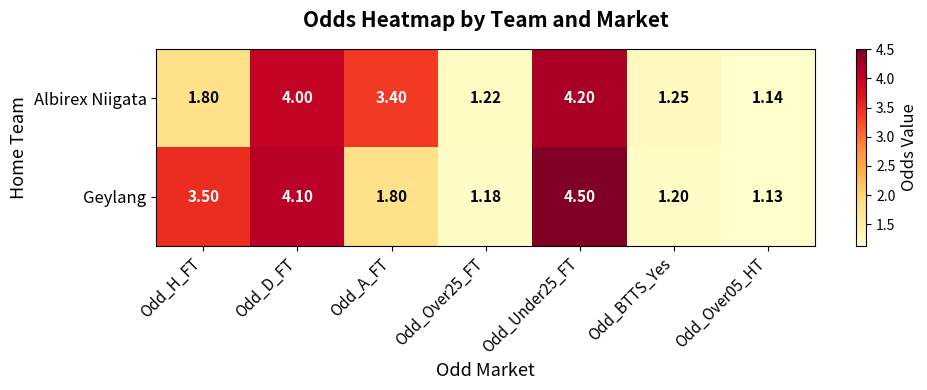

Between Odd_H_FT and Odd_Over25_FT, which series saw the biggest shift?

Geylang